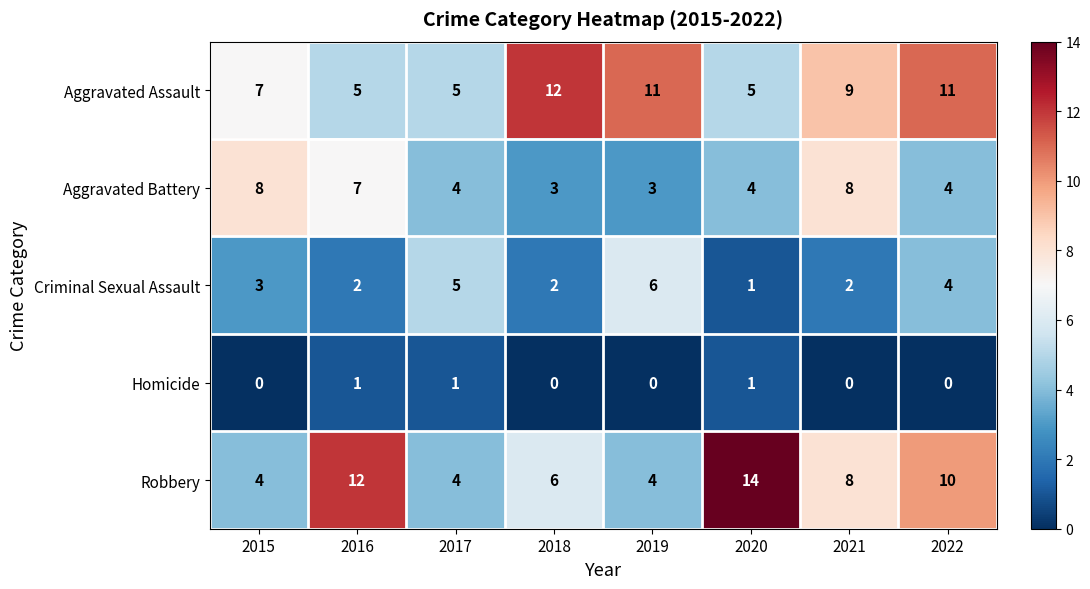

What is the difference between the highest and lowest values at 2019?

11